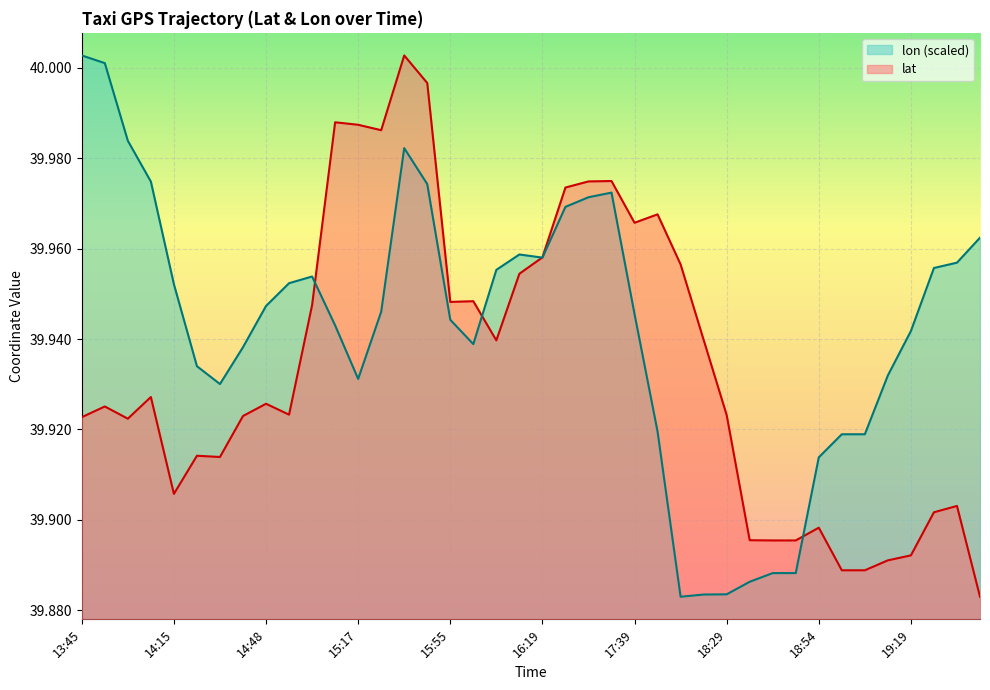

Is the value of lon at 14:28 greater than the value of lat at 16:05?

No